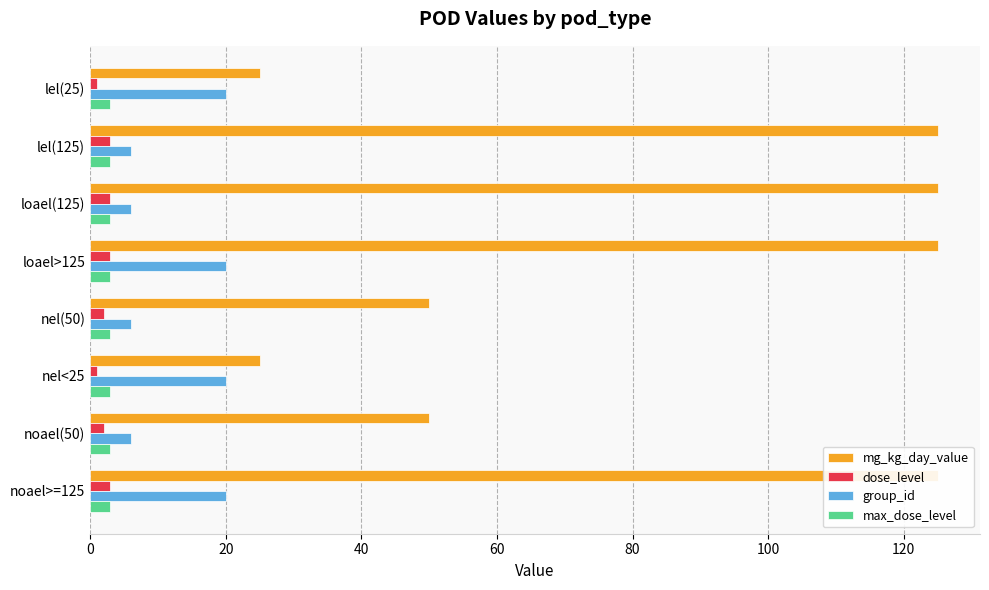

What is the average value of the group_id series?

13.0